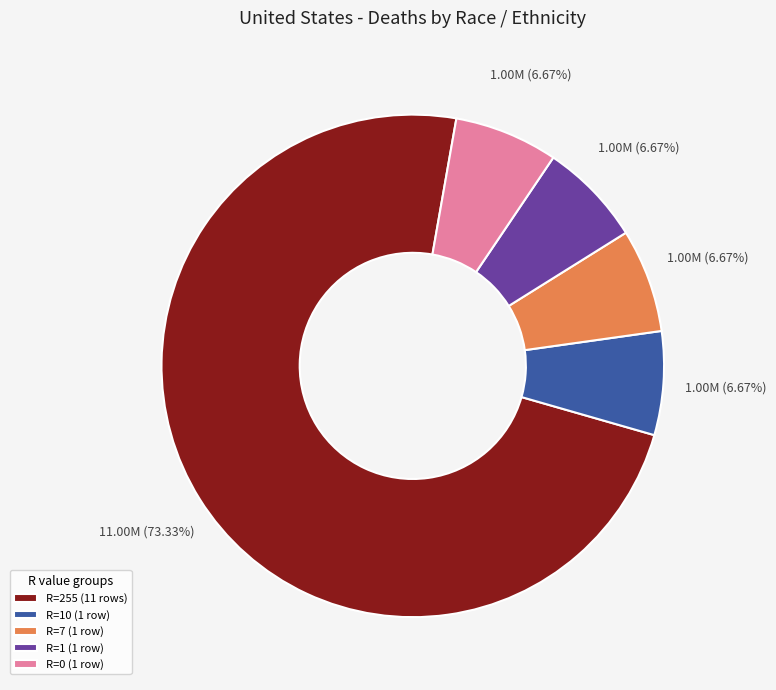

What is the largest slice in the pie chart?

R=255 (11 rows)